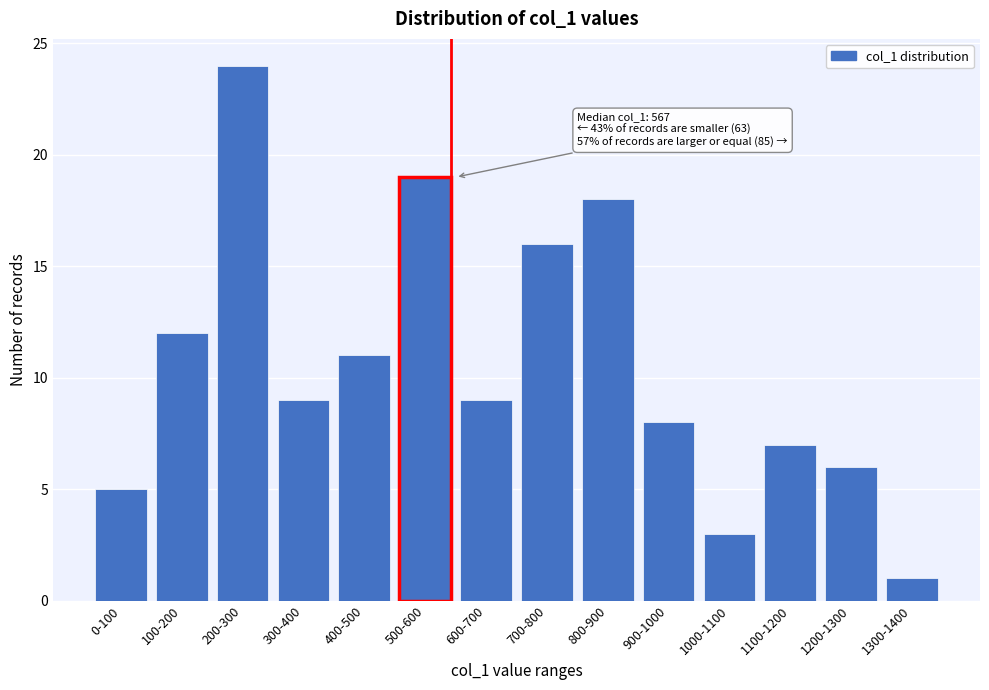

Reading right to left, what are all the values shown in this chart?

1	6	7	3	8	18	16	9	19	11	9	24	12	5